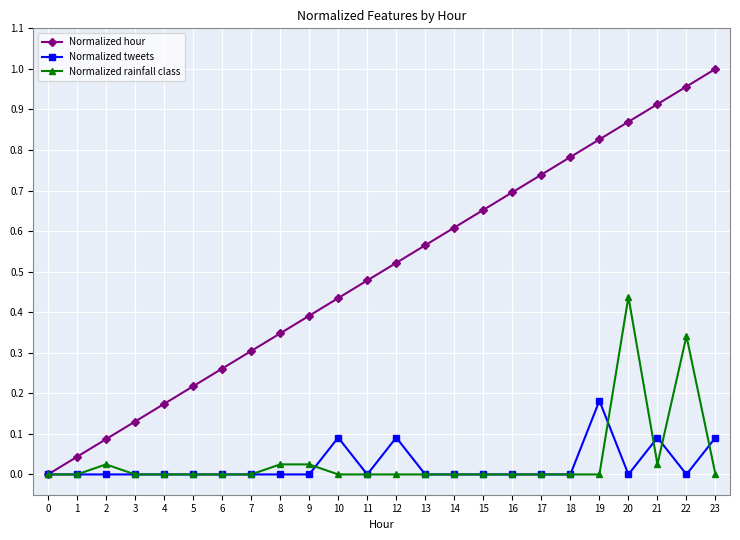

At which label does Normalized hour reach its peak?

23